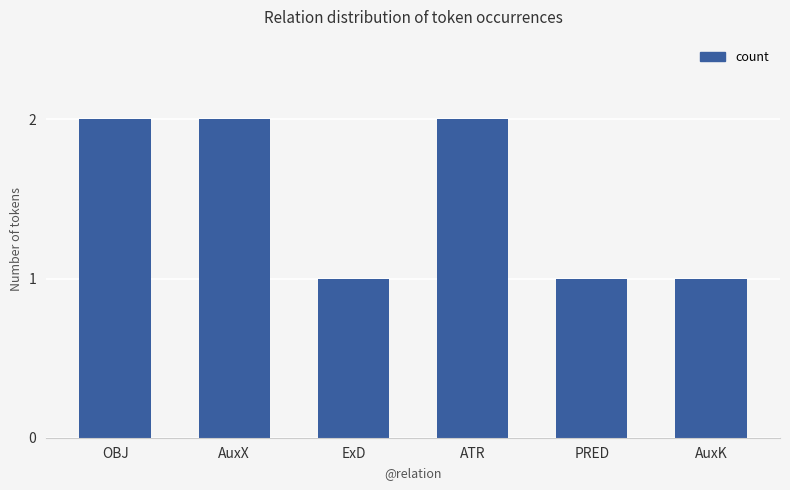

What is the average value?

2